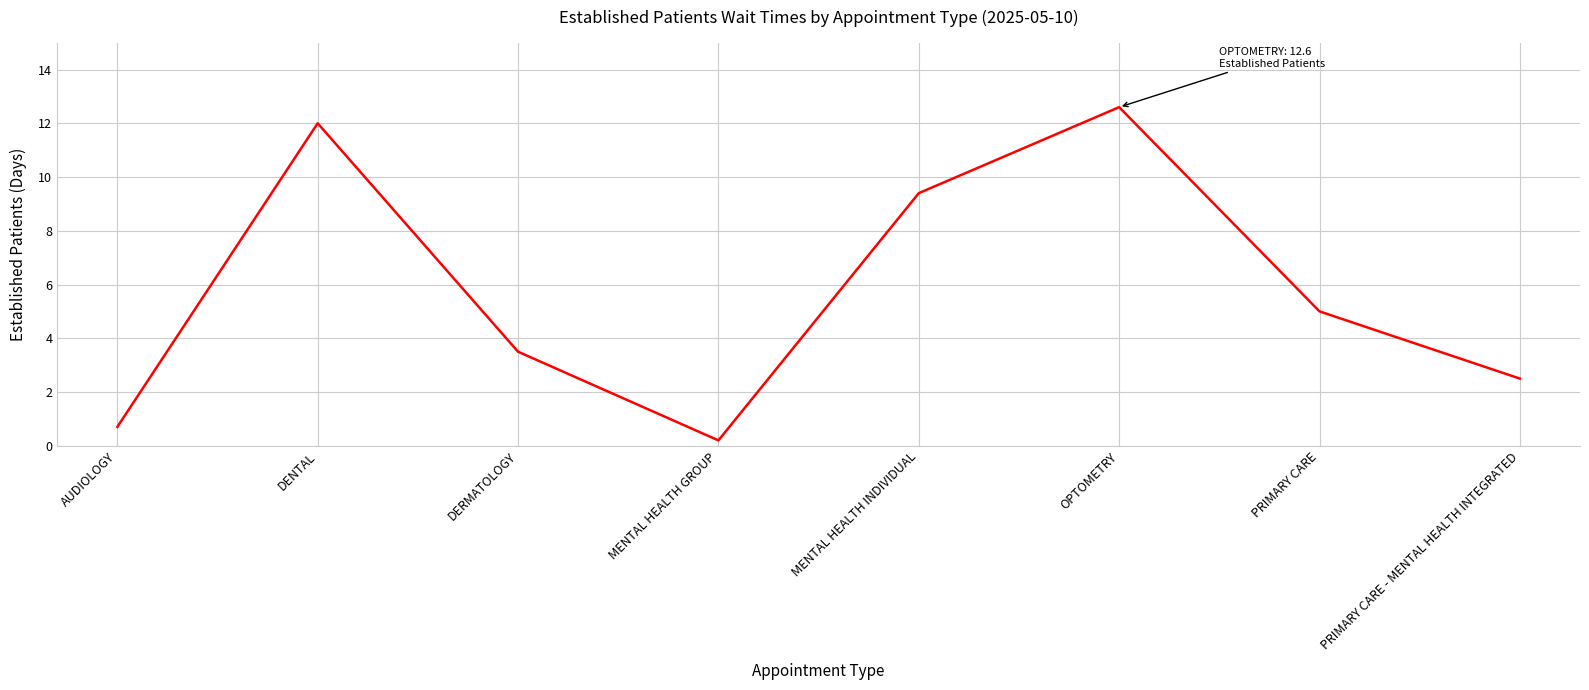

Does the chart have visible grid lines?

Yes